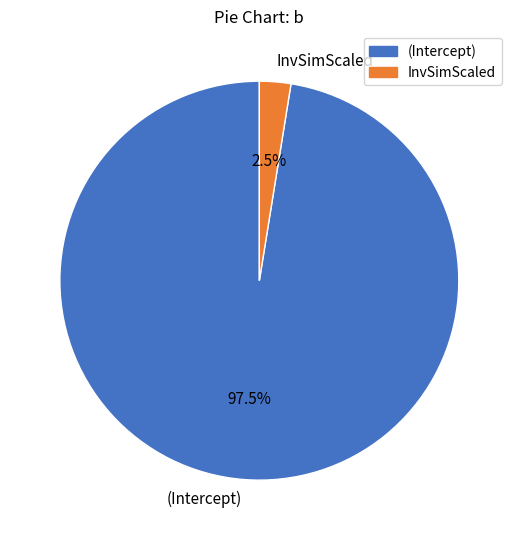

Combined, what portion of the pie is InvSimScaled and (Intercept)?

100.0%